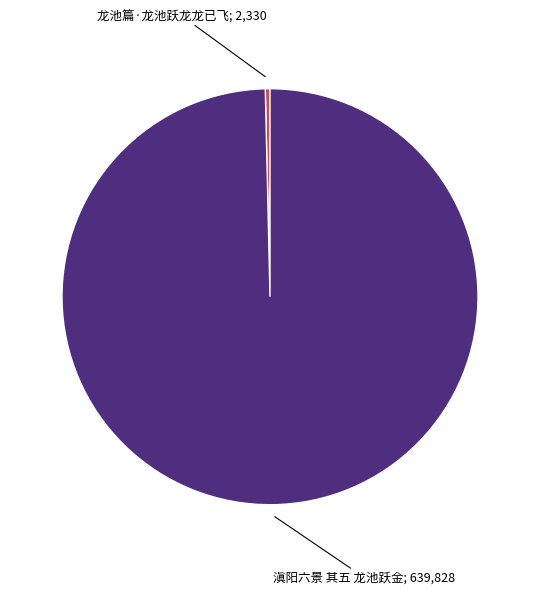

Is there any slice that represents more than half of the pie?

Yes